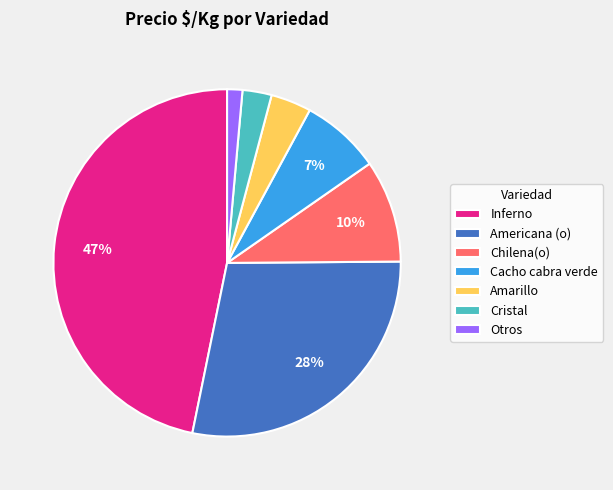

Is the sum of Cacho cabra verde and Chilena(o) greater than half?

No